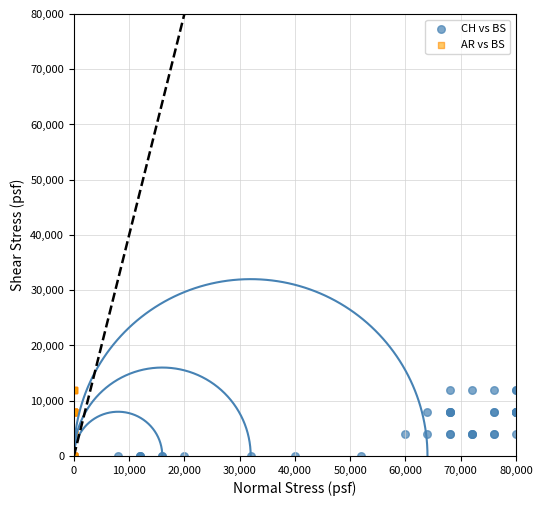

What are all the series names shown in the legend?

CH vs BS, AR vs BS